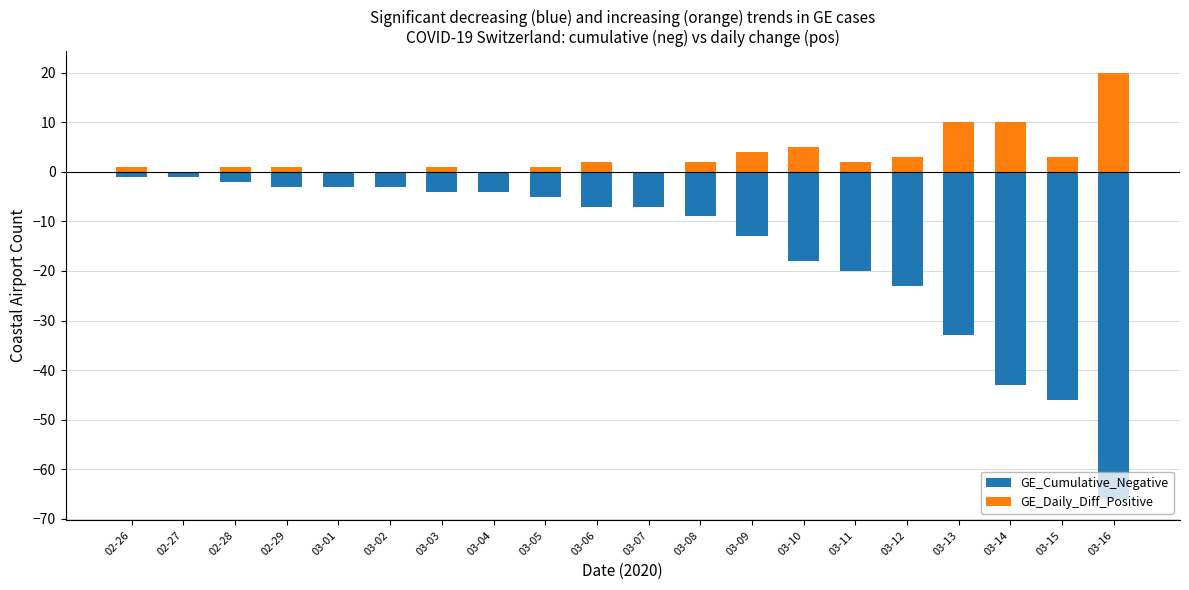

At which category does the chart reach its minimum across all series?

03-16